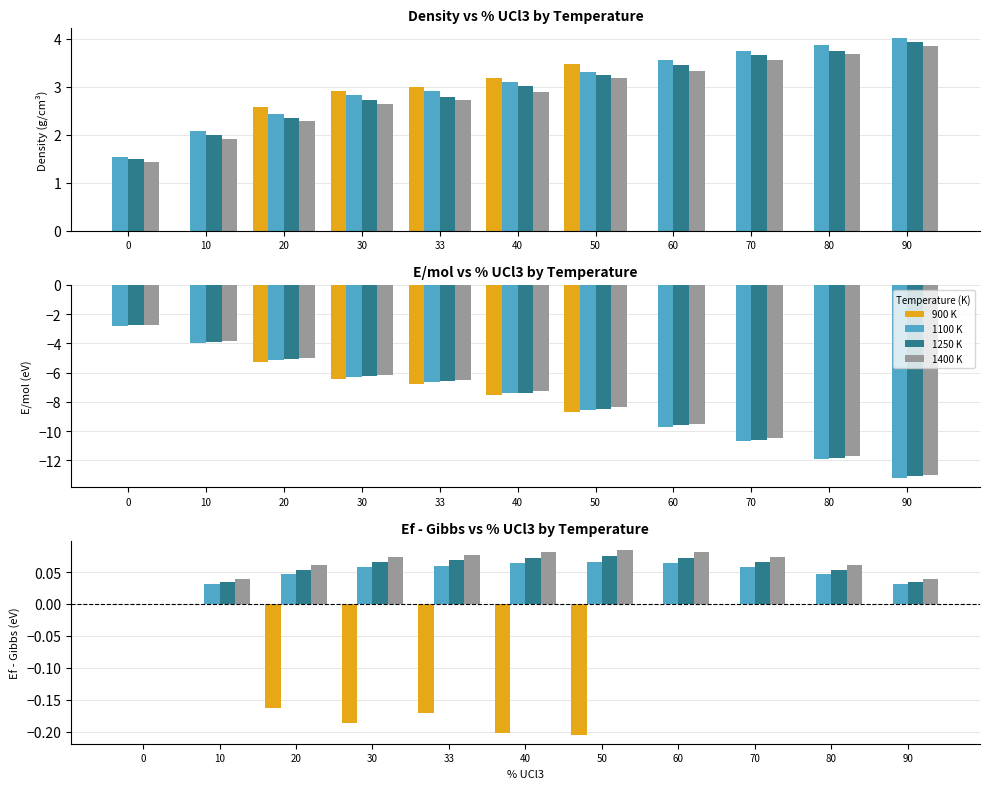

Rank the series by their maximum value, from highest to lowest.

1400 K, 1250 K, 1100 K, 900 K